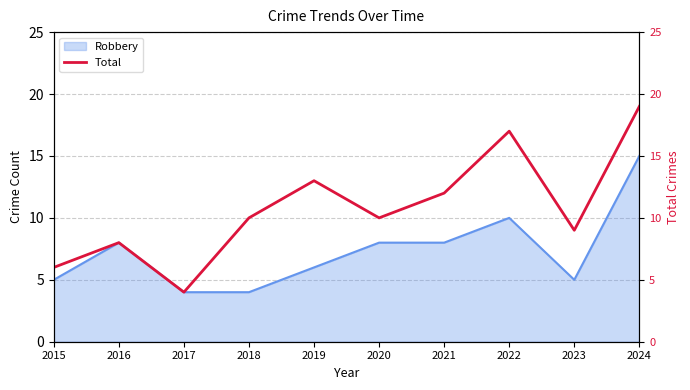

Rank the categories by value from highest to lowest.

2024, 2022, 2019, 2021, 2018, 2020, 2023, 2016, 2015, 2017